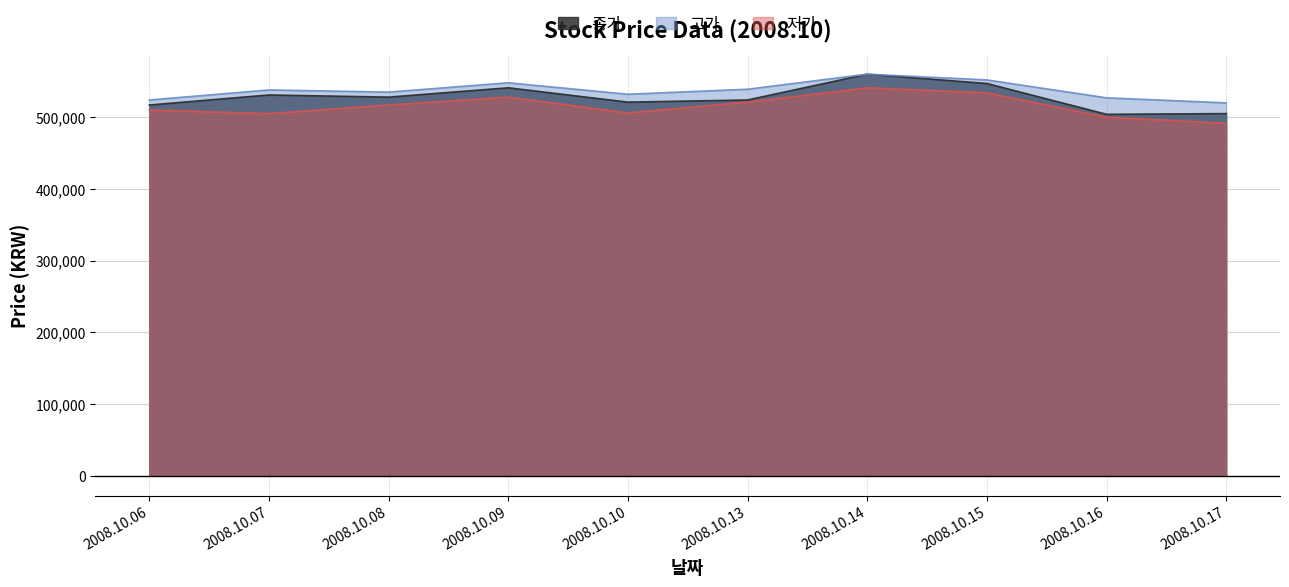

Which category has the highest value across all series?

2008.10.14